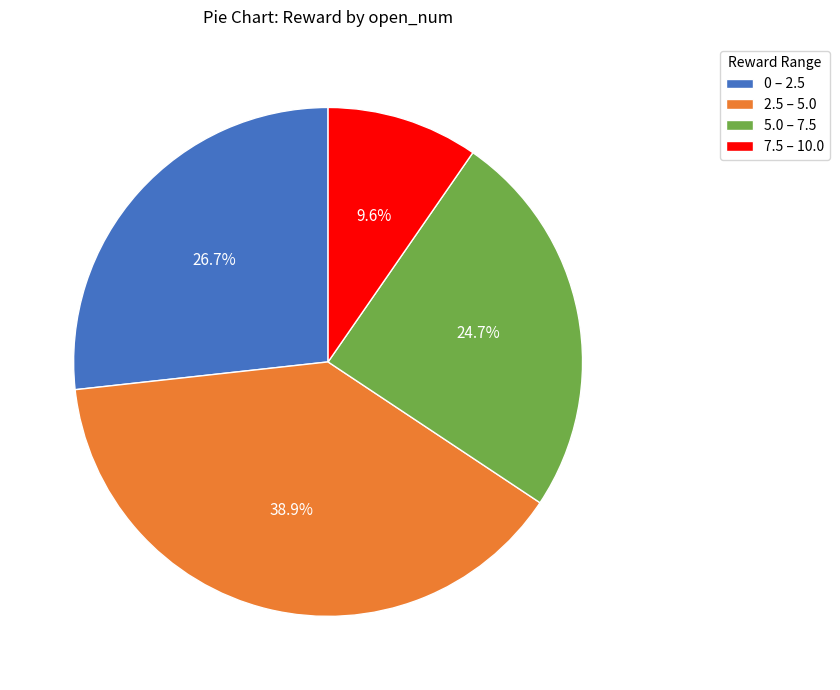

Which category has the smallest portion of the pie?

7.5 – 10.0